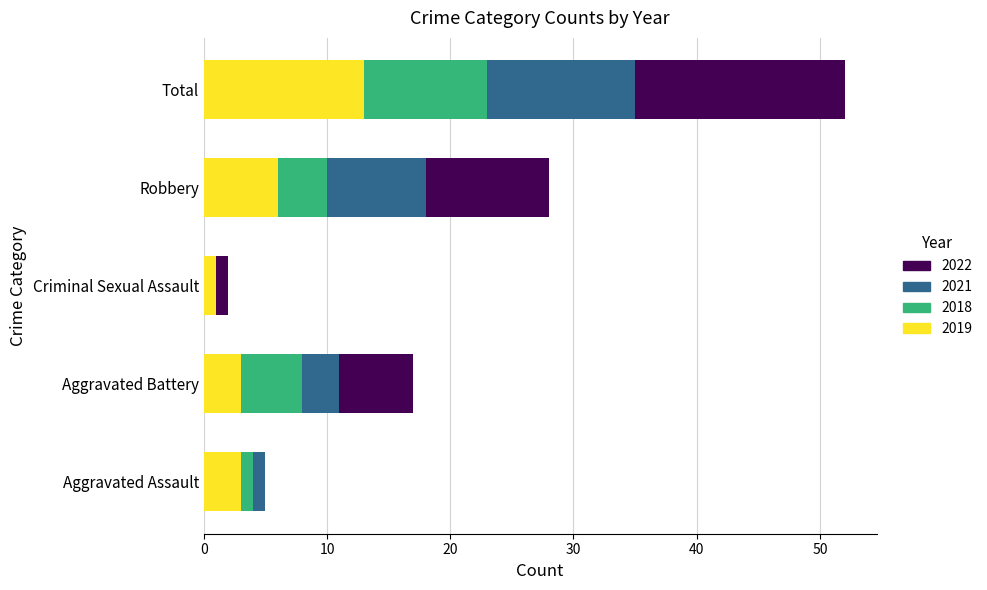

Where is 2019 nearest to the value 7?

Robbery